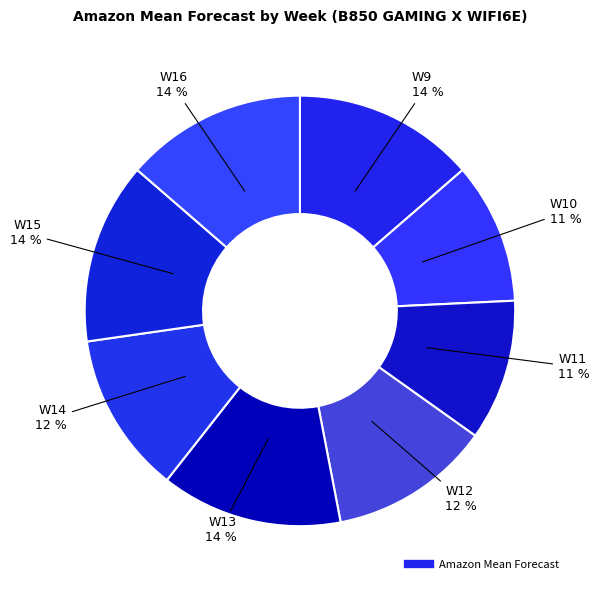

Which category has the smallest portion of the pie?

W10